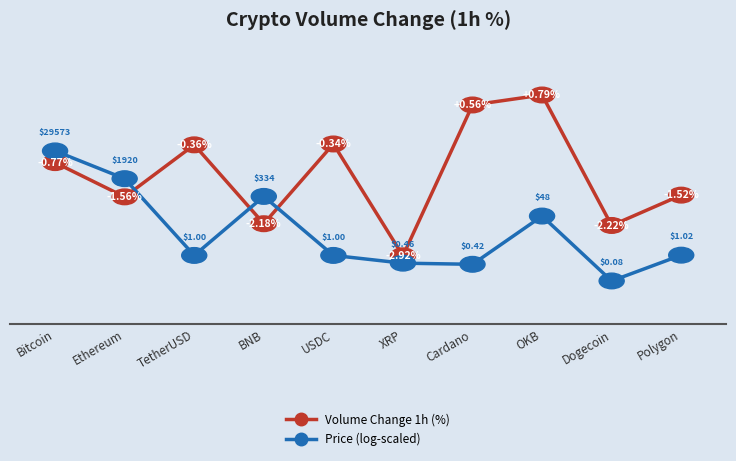

Which category has the lowest value across all series?

Dogecoin